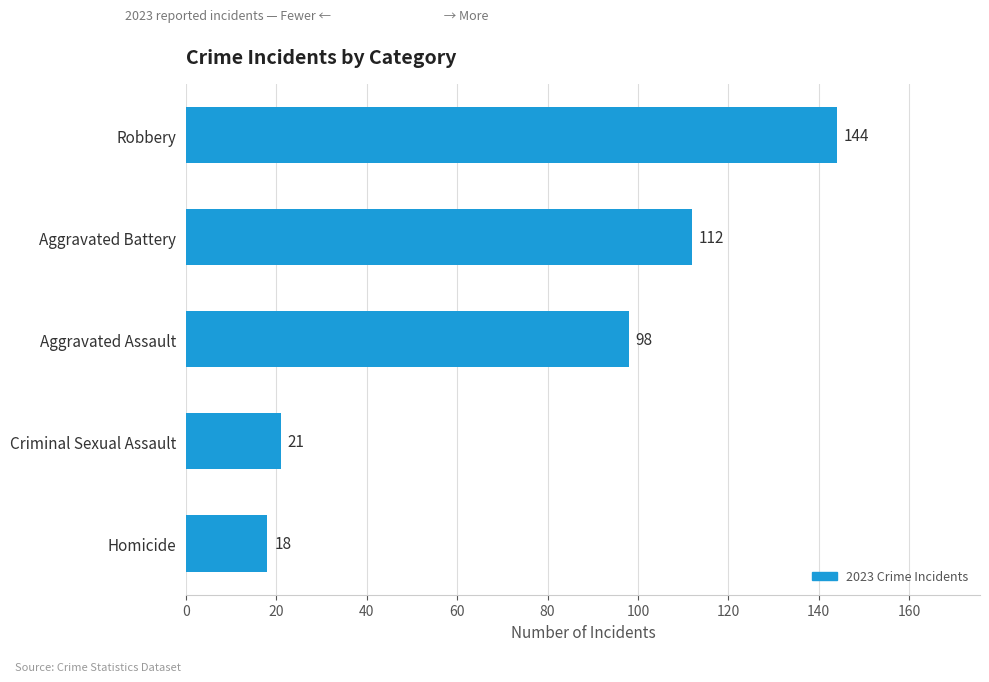

Is it true that the value at Homicide is 31?

False